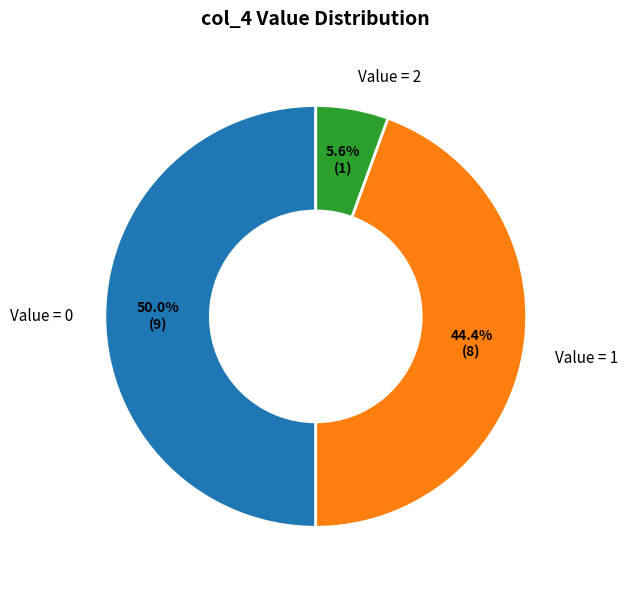

Combined, do Value = 0 and Value = 2 account for over 50%?

Yes